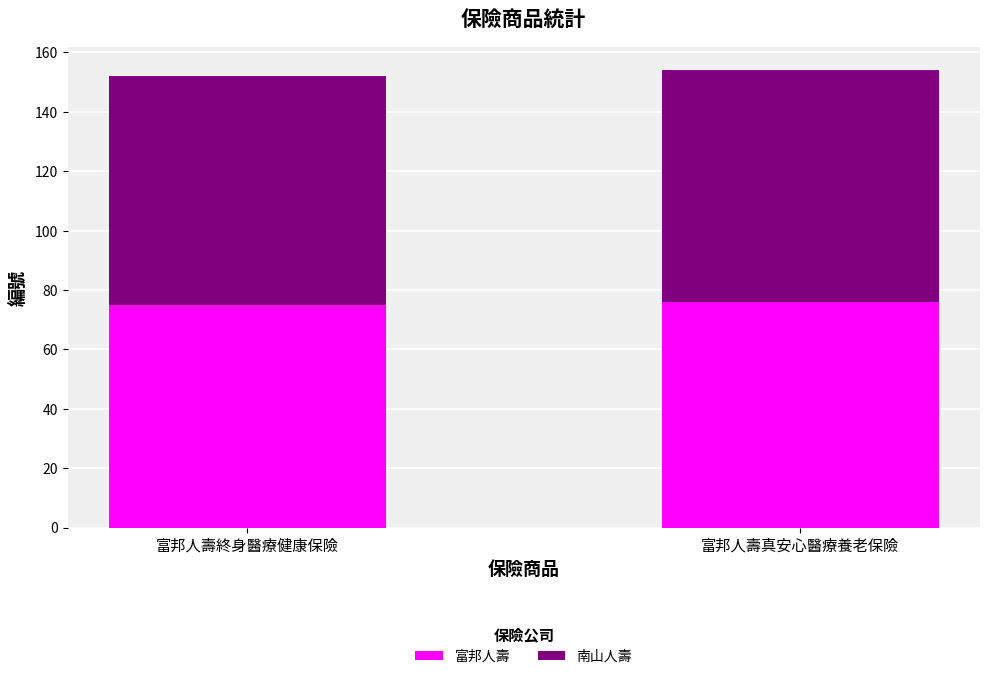

Reading left to right, transcribe the values for 富邦人壽.

75	76